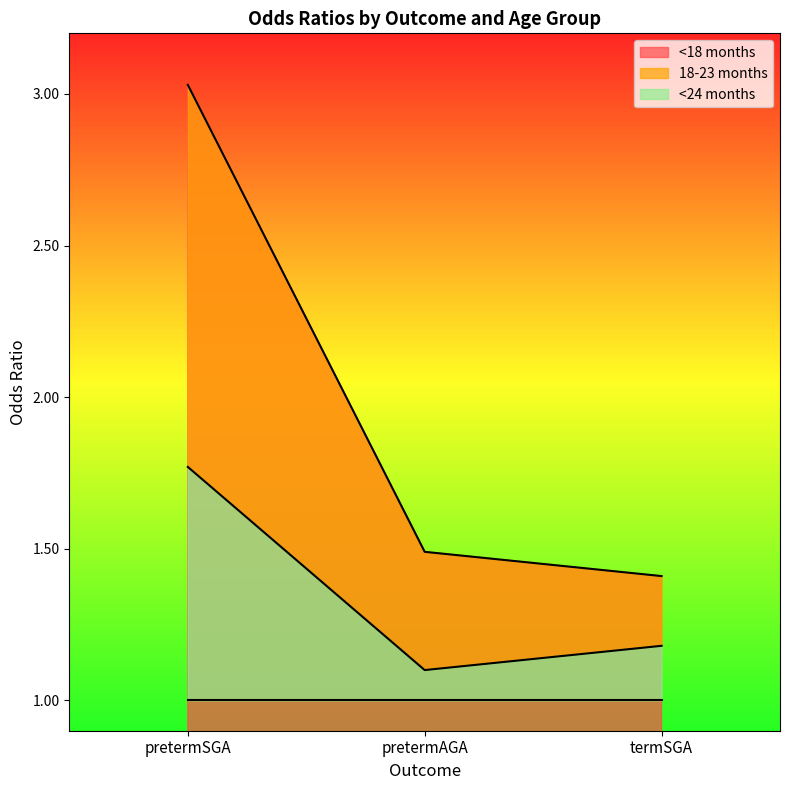

List the labels in order of <18 months value, largest first.

pretermSGA, pretermAGA, termSGA